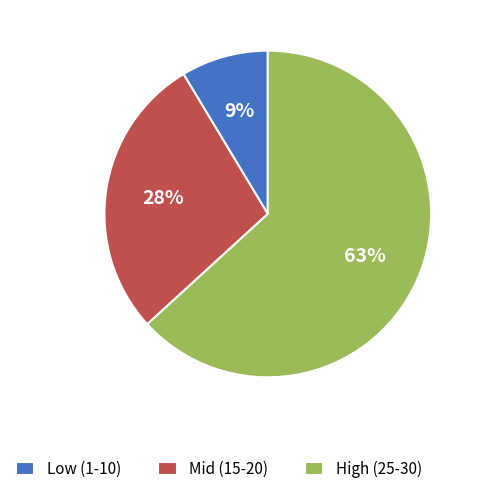

Rank the categories by value from highest to lowest.

High (25-30), Mid (15-20), Low (1-10)